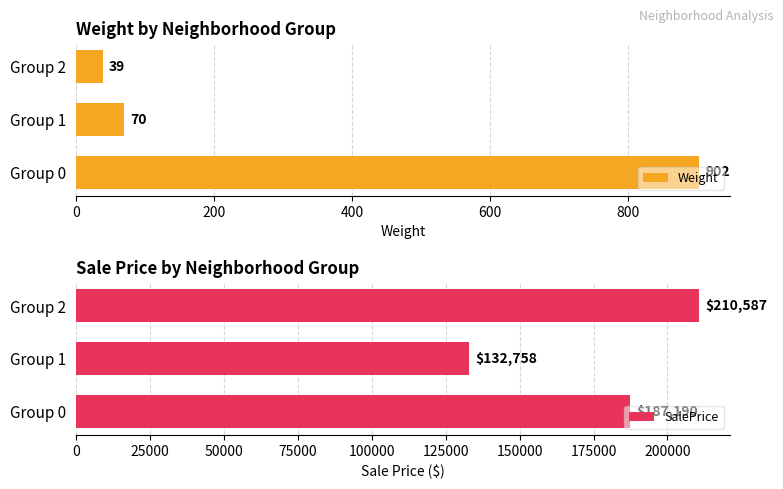

How many groups of bars are there?

3